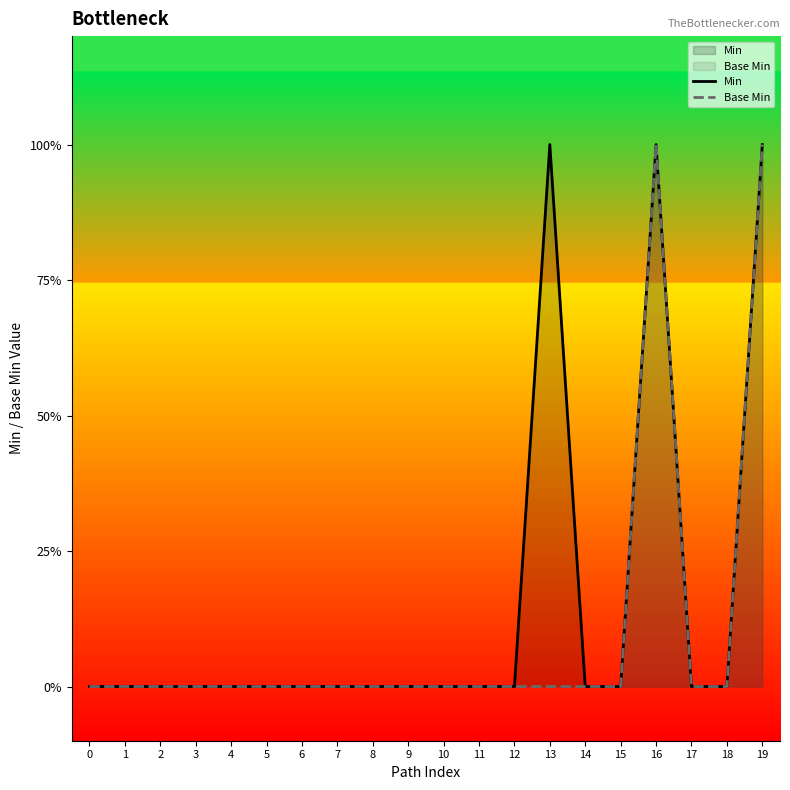

How many positive values does the Min series have?

3